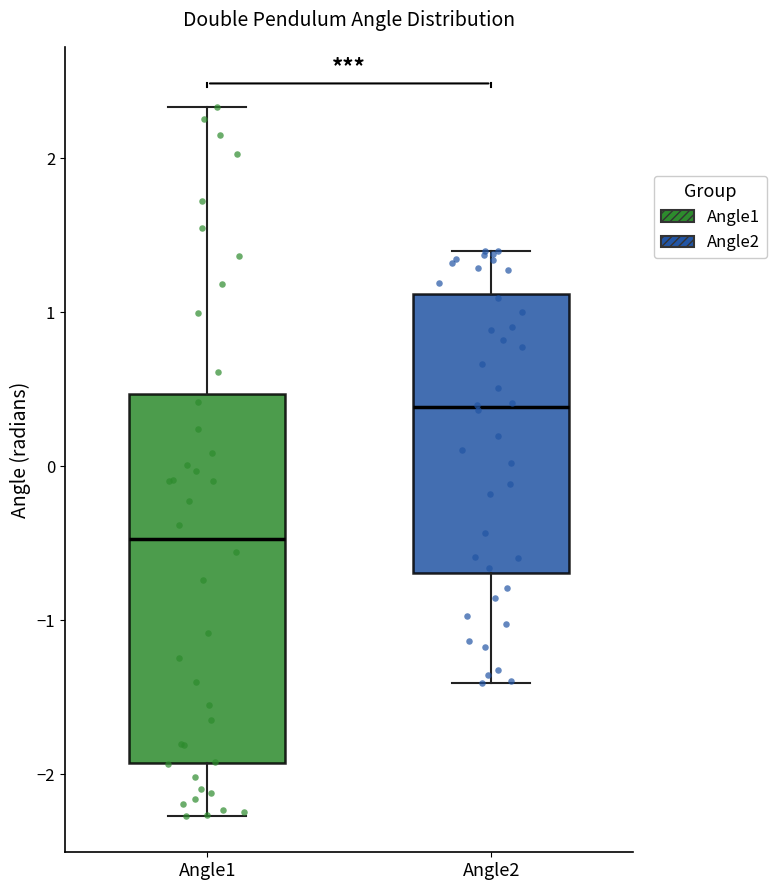

Reading left to right, transcribe this box plot: for each box, give where its median line is, the range the box spans, and where its two whiskers end, as read against the y-axis. The values are not printed on the chart, so give them approximately, as read against the axis.

Angle1: median -0.5, box -1.9 to 0.5, whiskers -2.3 to 2.3
Angle2: median 0.4, box -0.7 to 1.1, whiskers -1.4 to 1.4